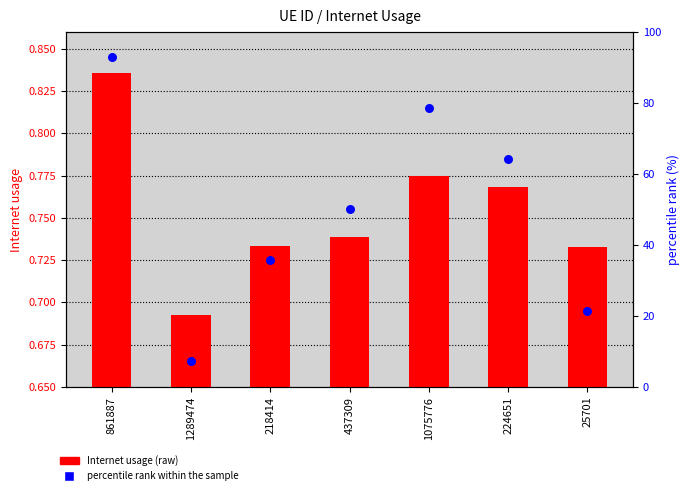

At how many categories does at least one series exceed 5?

7